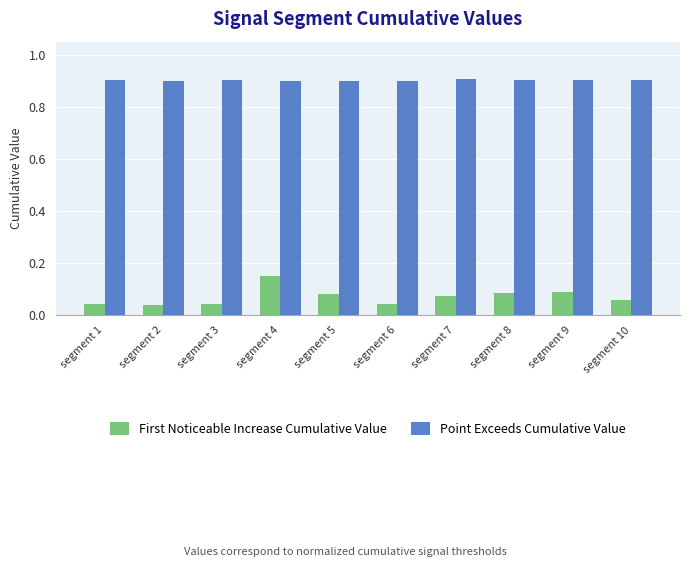

Is it true that First Noticeable Increase Cumulative Value equals 0.0 at segment 7?

False